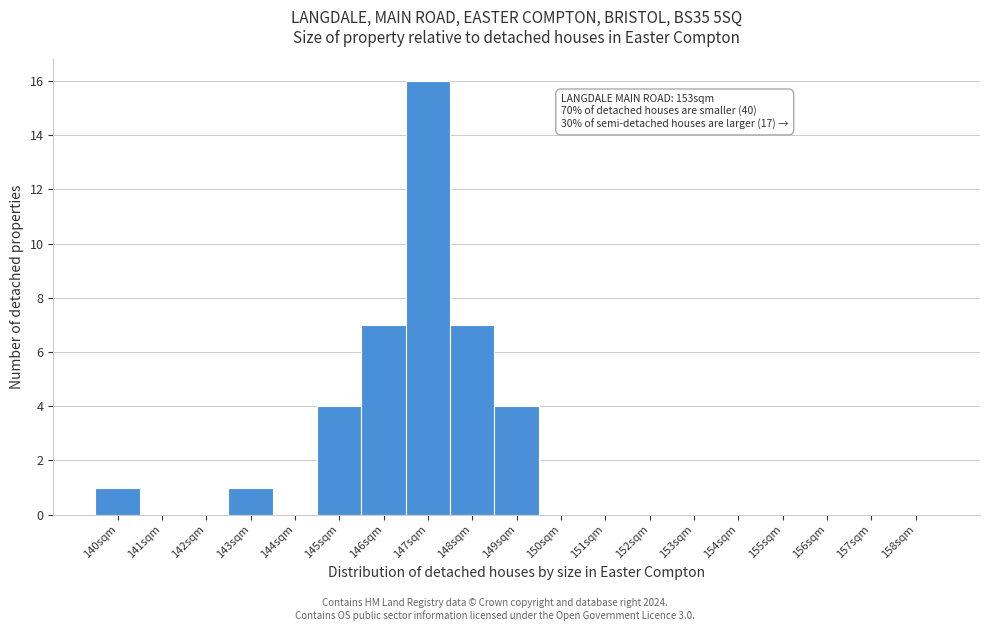

Reading right to left, list all the values displayed in this chart.

158sqm=0	157sqm=0	156sqm=0	155sqm=0	154sqm=0	153sqm=0	152sqm=0	151sqm=0	150sqm=0	149sqm=4	148sqm=7	147sqm=16	146sqm=7	145sqm=4	144sqm=0	143sqm=1	142sqm=0	141sqm=0	140sqm=1